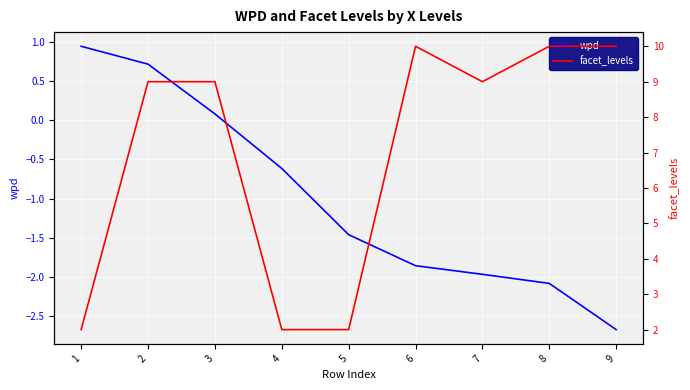

Reading right to left, what are all the values shown in this chart?

wpd: 9=-2.7	8=-2.1	7=-2.0	6=-1.9	5=-1.5	4=-0.6	3=0.1	2=0.7	1=0.9
facet_levels: 9=10.0	8=10.0	7=9.0	6=10.0	5=2.0	4=2.0	3=9.0	2=9.0	1=2.0